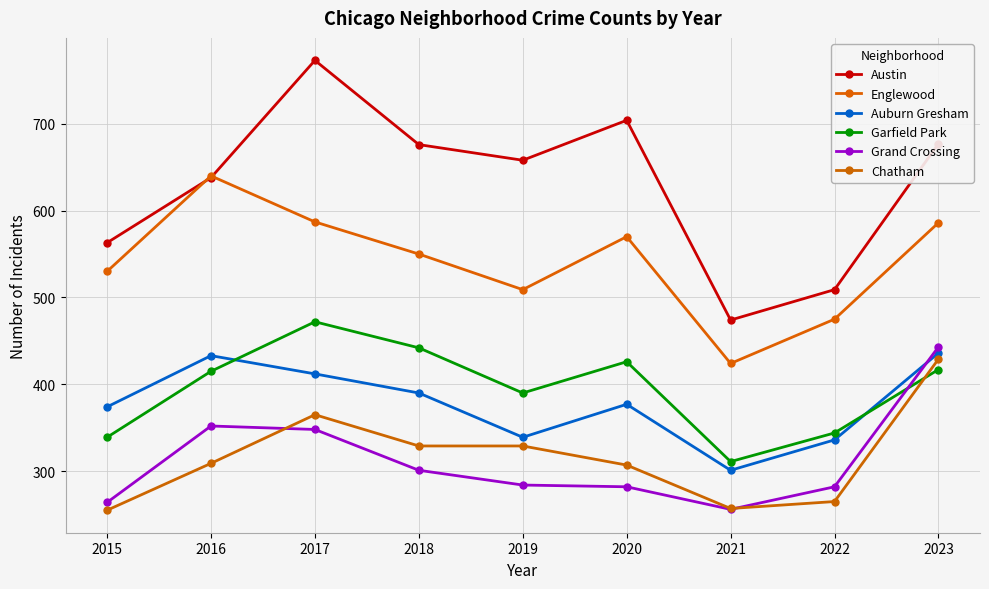

Reading left to right, list all the values displayed in this chart.

Austin: 563	638	773	676	658	704	474	509	677
Englewood: 530	640	587	550	509	570	424	475	586
Auburn Gresham: 374	433	412	390	339	377	301	336	436
Garfield Park: 339	415	472	442	390	426	311	344	417
Grand Crossing: 264	352	348	301	284	282	256	282	443
Chatham: 255	309	365	329	329	307	257	265	429